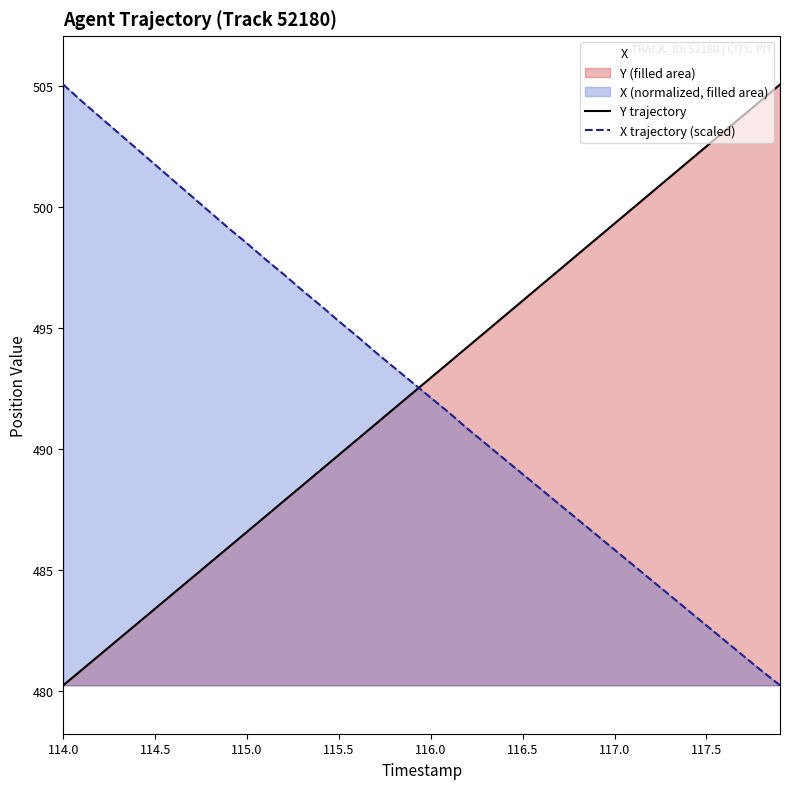

What is the sum of all X trajectory (scaled) values?

19699.9